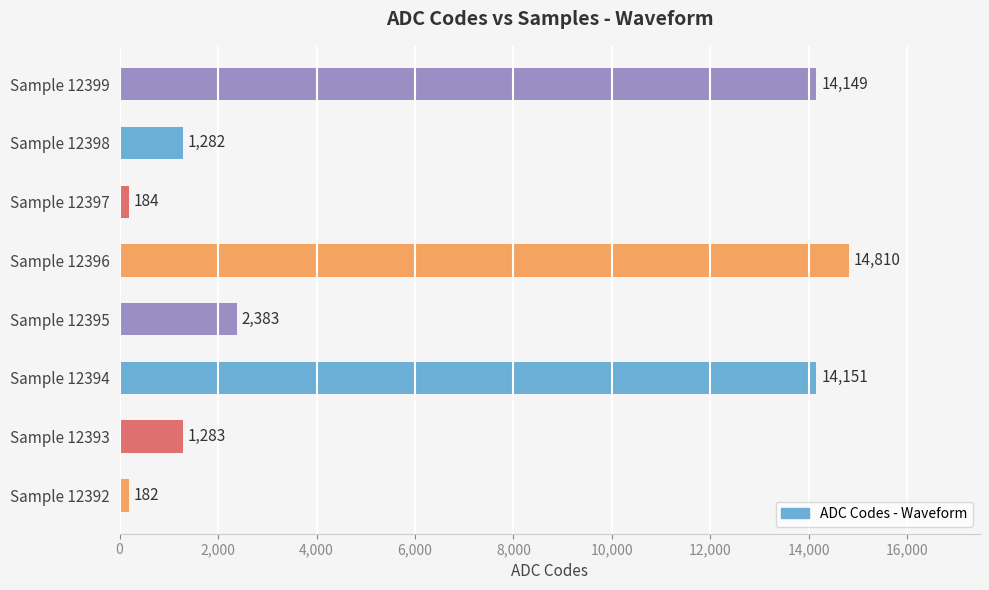

What is the smallest value displayed?

182